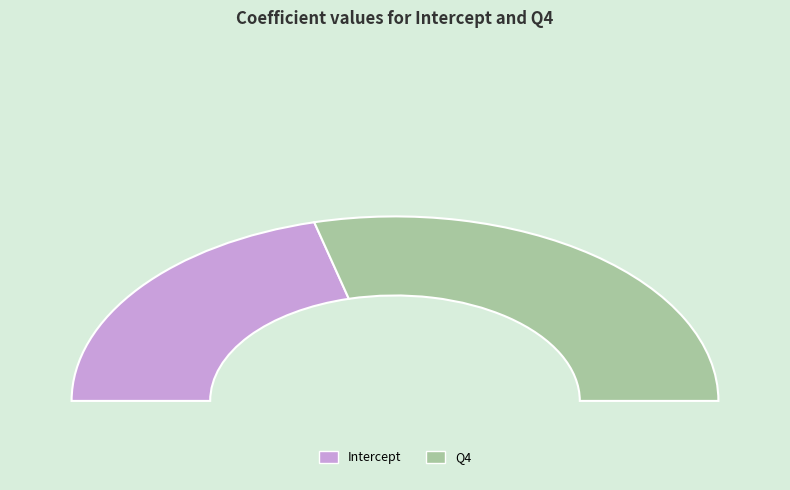

How many slices are in this pie chart?

2